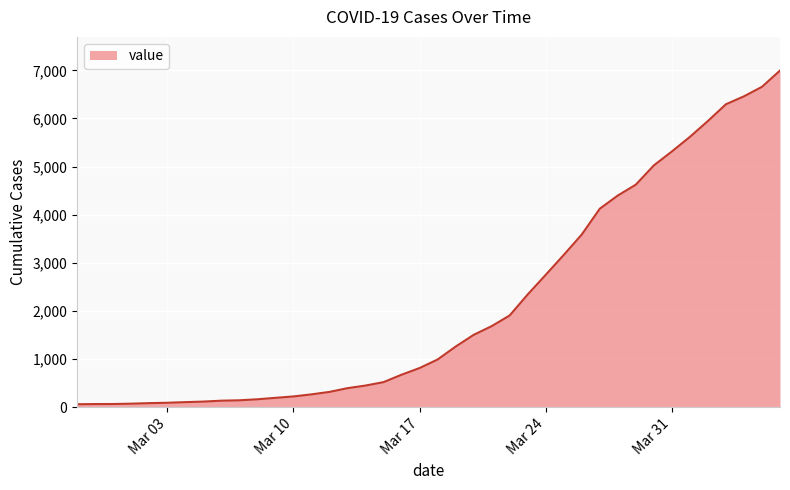

What is the difference between the maximum and minimum values?

6931